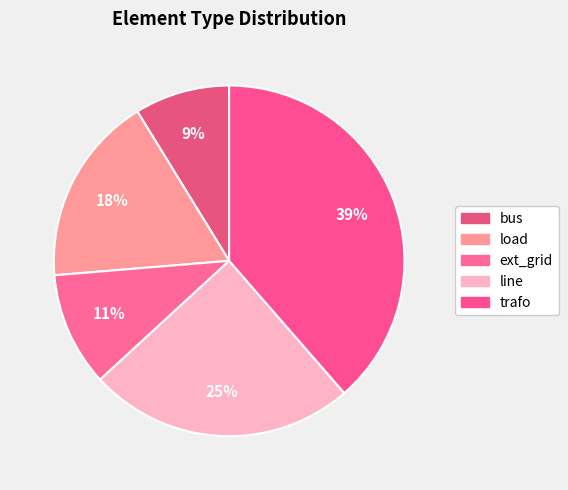

Count the number of slices in the pie.

5